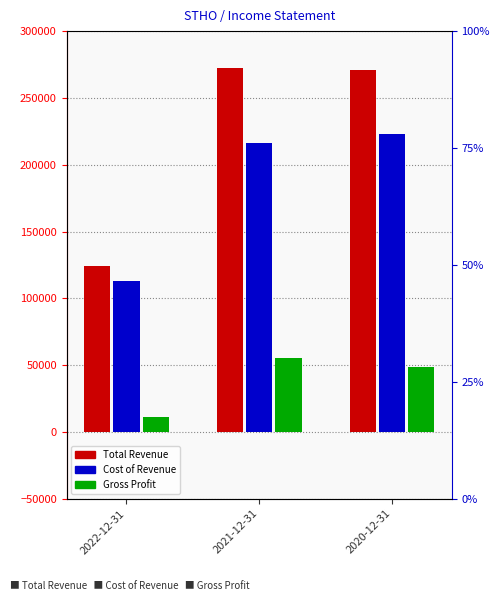

Which series has the largest range (max minus min)?

Total Revenue